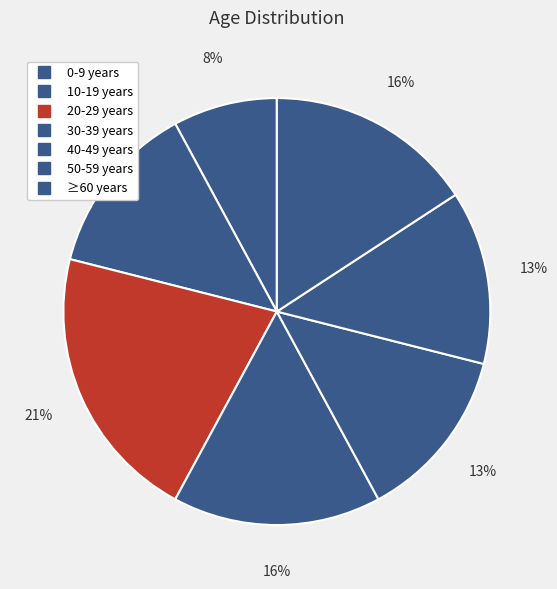

How many slices are in this pie chart?

7